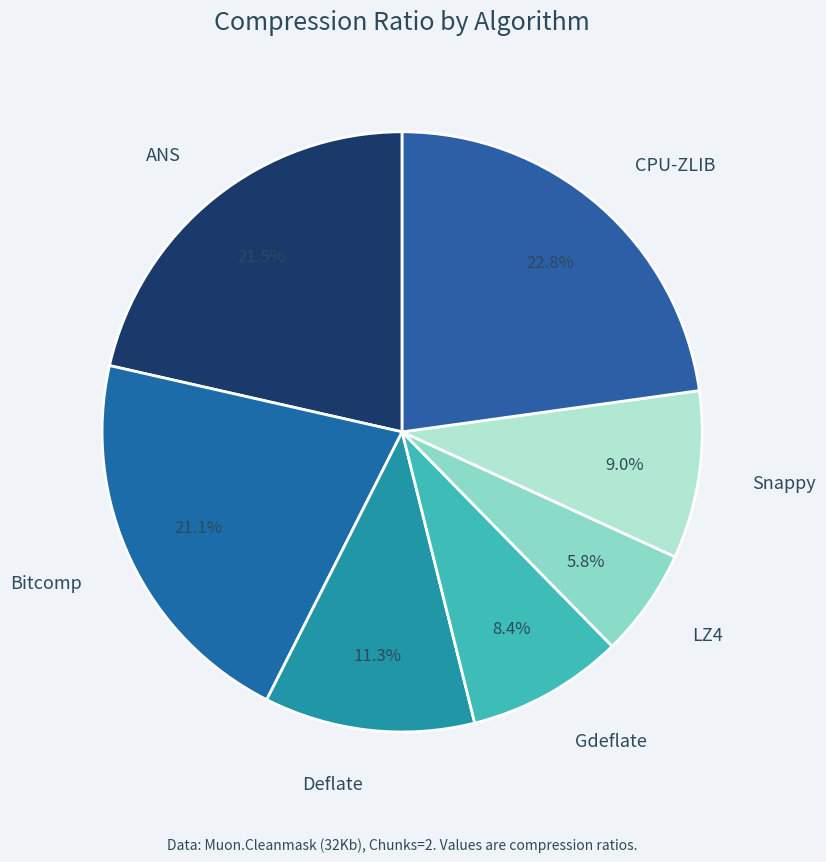

Is the sum of CPU-ZLIB and Gdeflate greater than half?

No